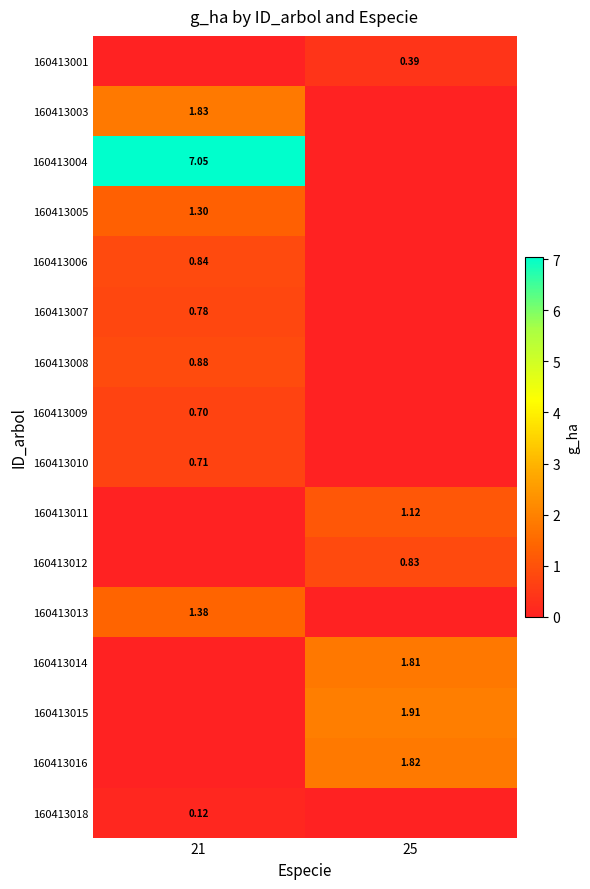

At how many categories does at least one series exceed 0?

2